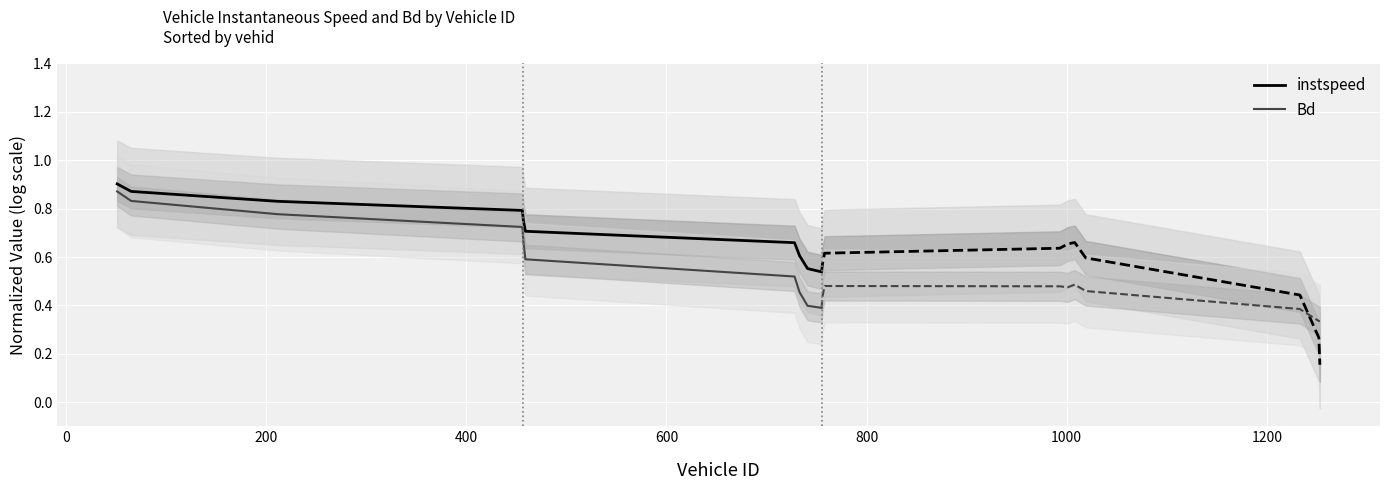

True or false: instspeed and Bd intersect in this chart.

False